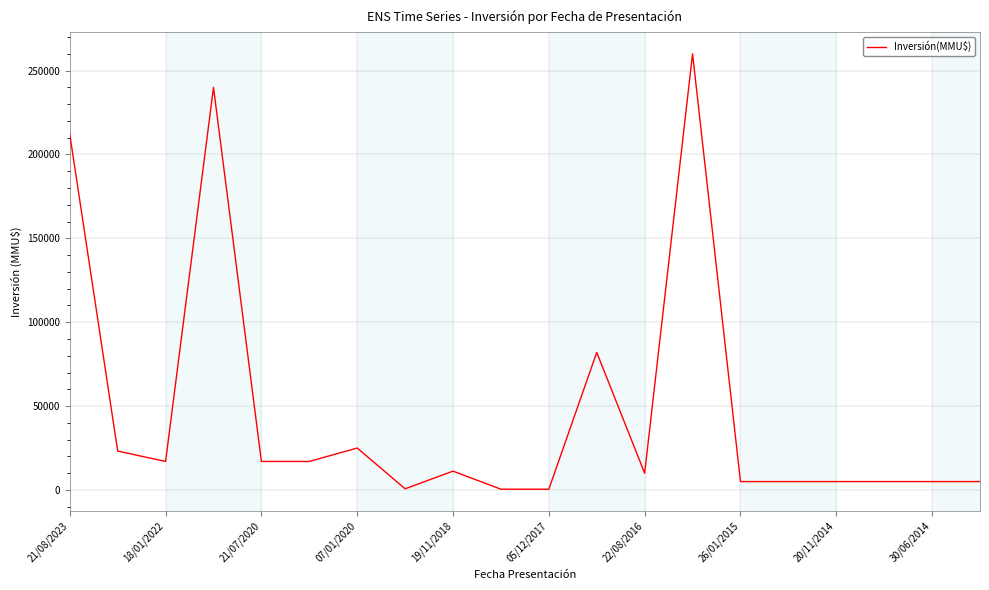

What is the greatest value displayed?

260000